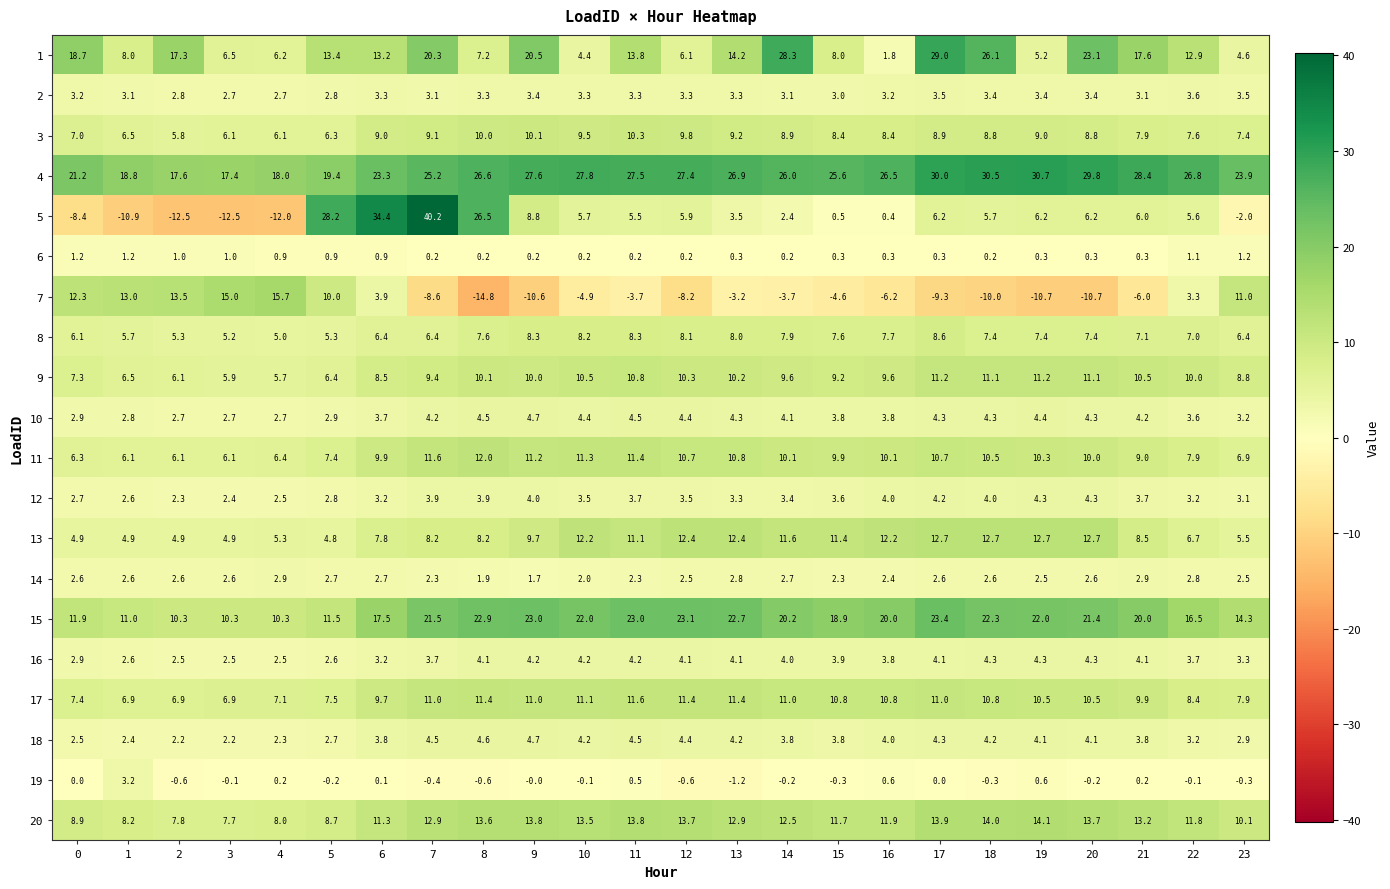

The 1 series shows 2.1 at 8. True or false?

False